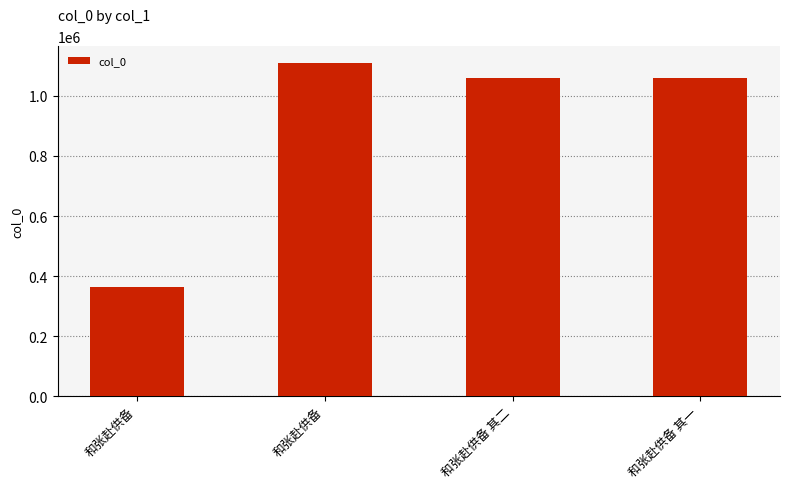

Does the chart contain any negative values?

No